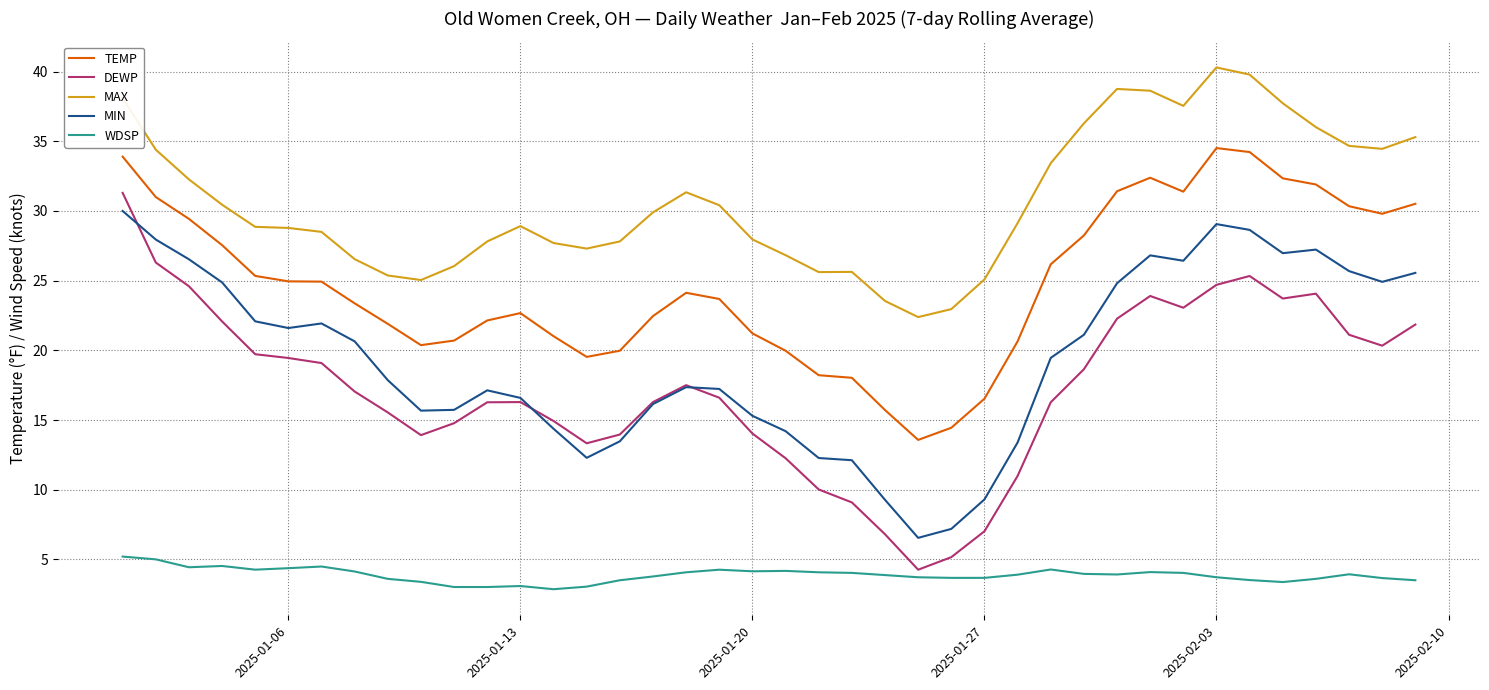

Which series has the largest range (max minus min)?

DEWP